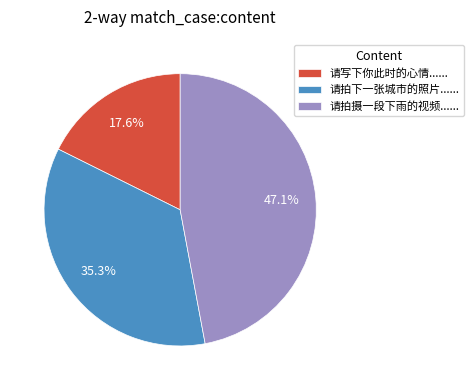

What is the smallest slice in the pie chart?

请写下你此时的心情......